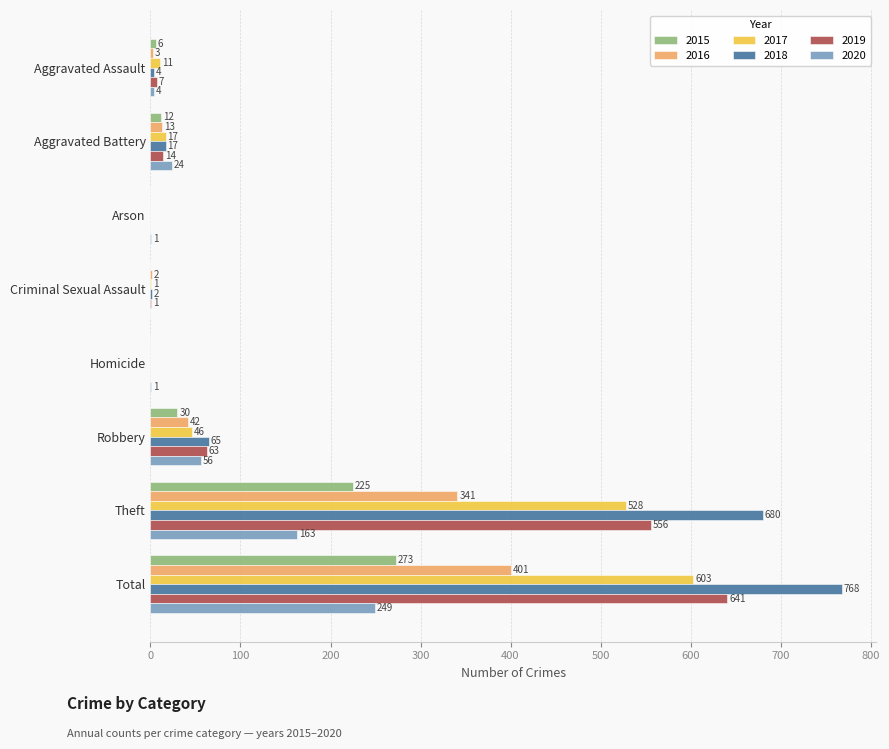

What is the total value across all series at Robbery?

302